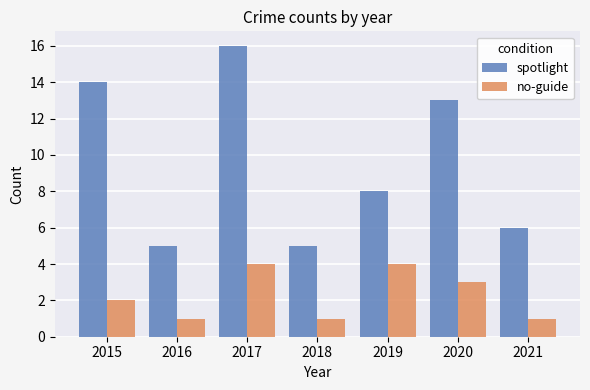

Which category has the highest value across all series?

2017